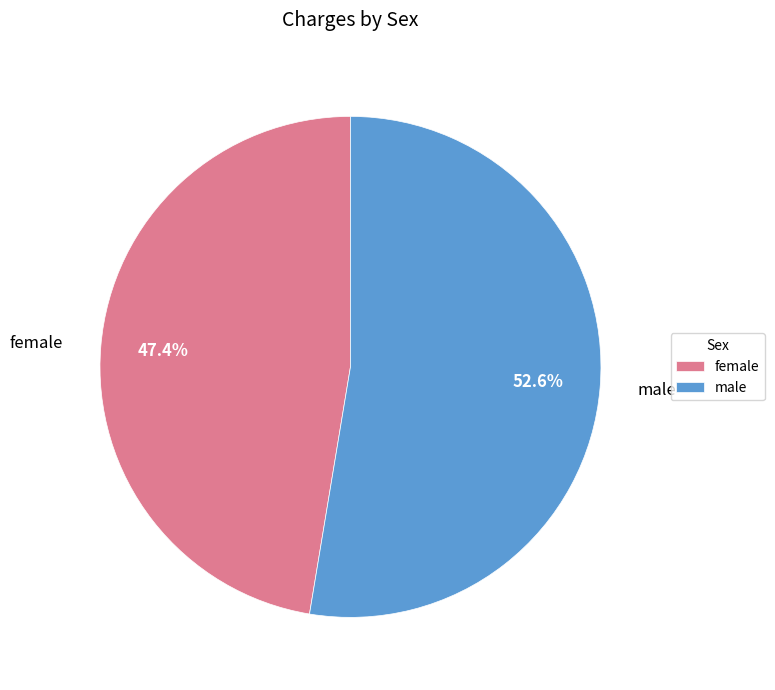

Between male and female, which is larger?

male